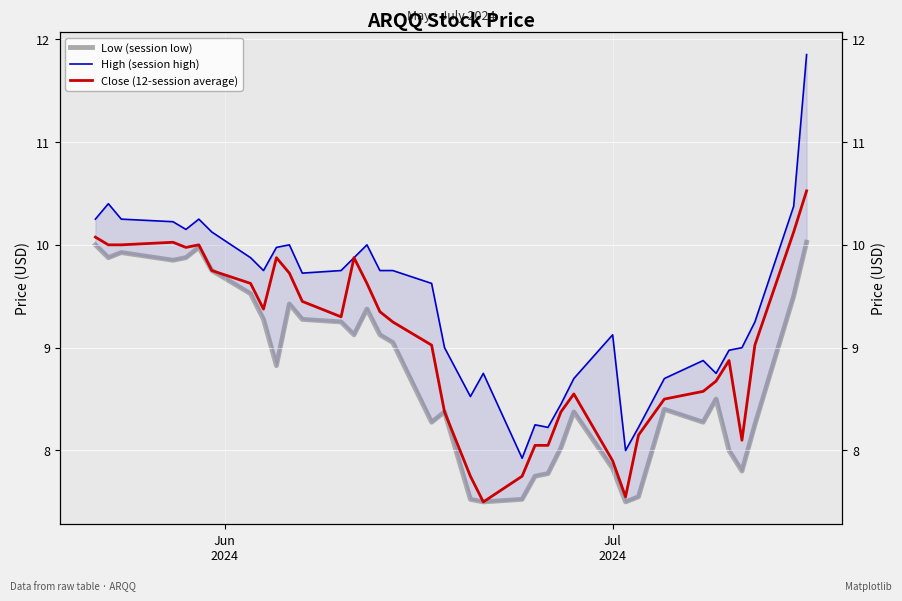

True or false: High (session high) has more than 2 points higher than both neighbors.

True